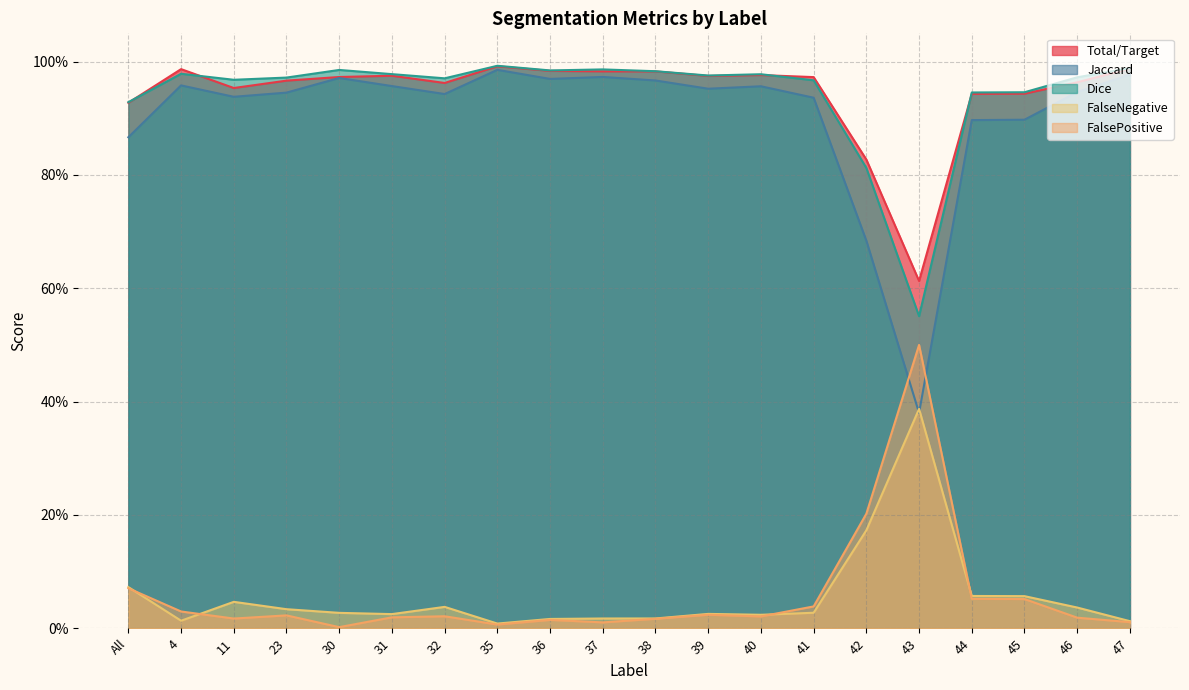

Does the chart have visible grid lines?

Yes